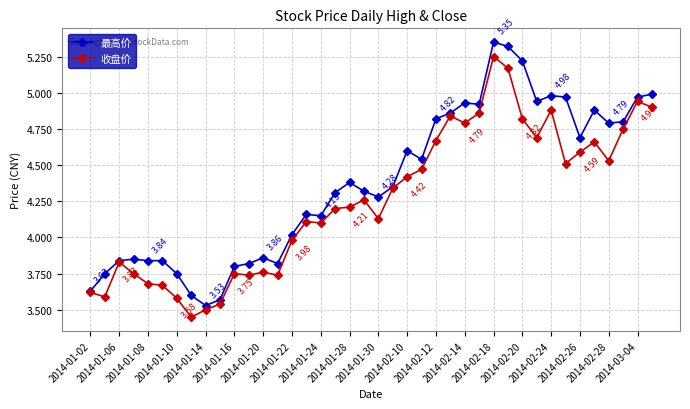

Does the chart display data point markers on the line(s)?

Yes